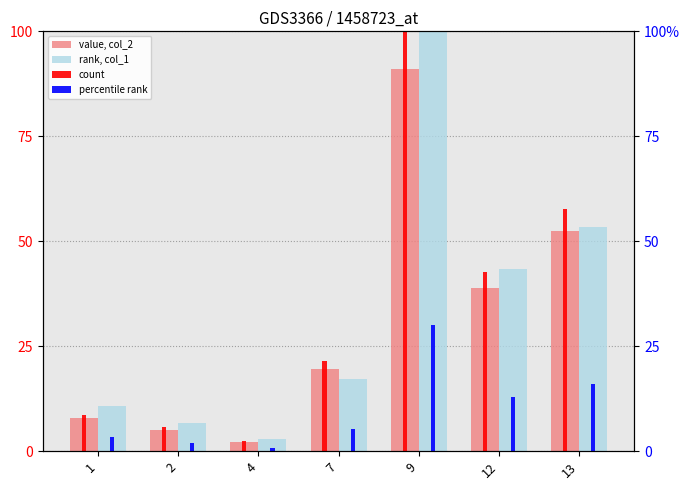

The value, col_2 series shows 0.9 at 4. True or false?

False